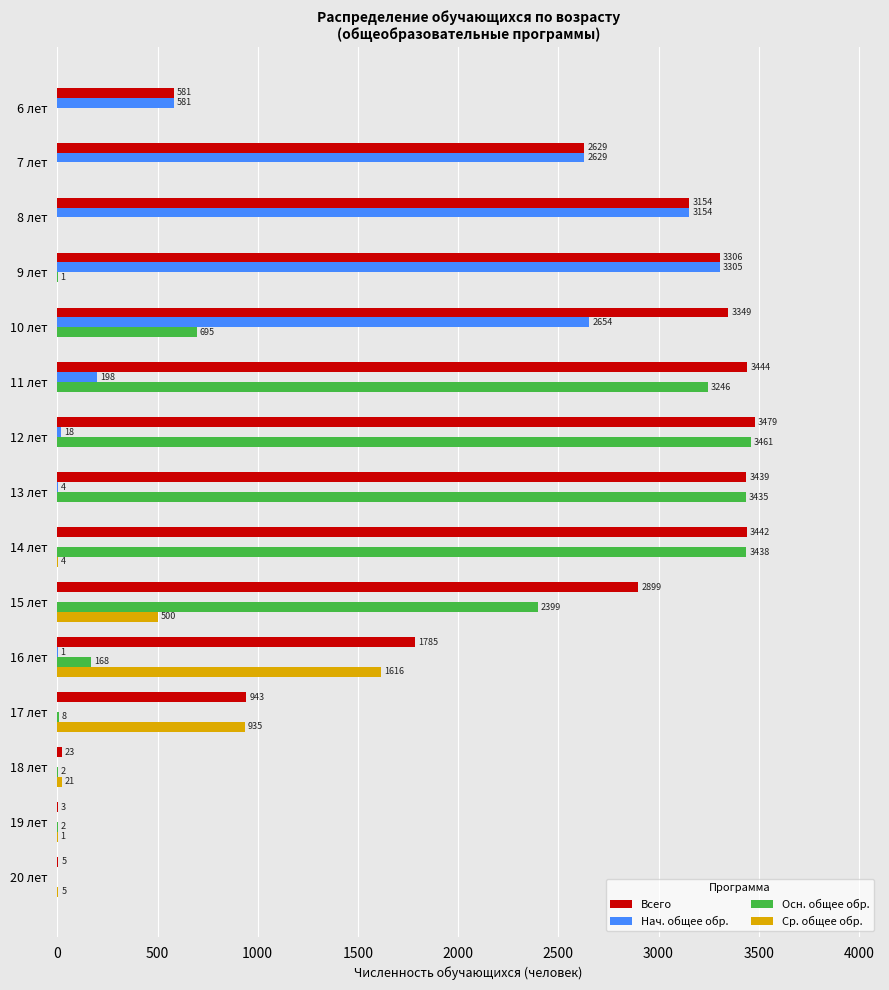

Between 10 лет and 11 лет, which series saw the biggest shift?

Осн. общее обр.